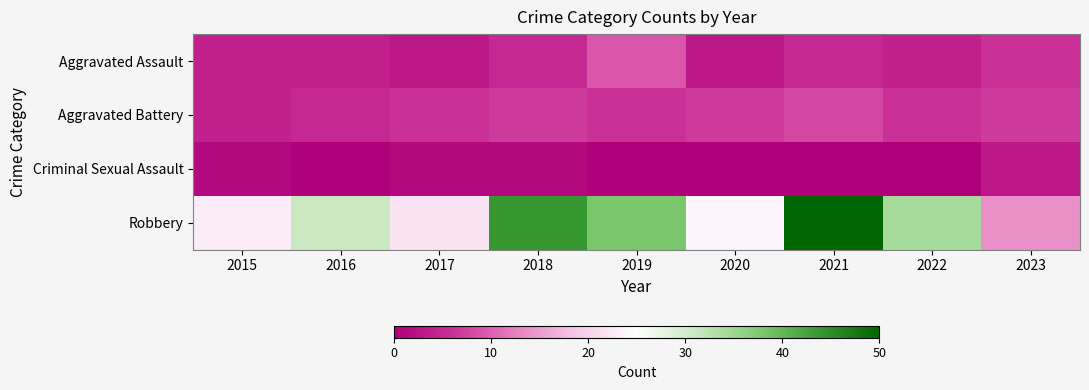

Reading right to left, transcribe all the data shown in this chart.

Aggravated Assault: 2023=6	2022=4	2021=5	2020=3	2019=9	2018=5	2017=3	2016=4	2015=4
Aggravated Battery: 2023=7	2022=6	2021=8	2020=7	2019=6	2018=7	2017=6	2016=5	2015=4
Criminal Sexual Assault: 2023=3	2022=0	2021=0	2020=0	2019=0	2018=1	2017=1	2016=0	2015=1
Robbery: 2023=14	2022=34	2021=50	2020=24	2019=38	2018=44	2017=22	2016=31	2015=23